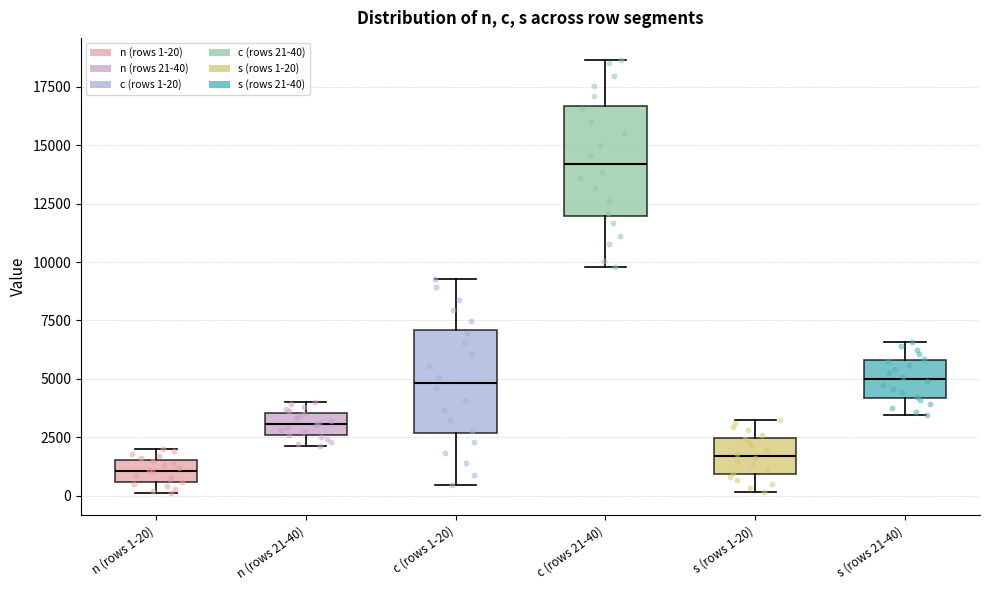

Which box has the highest median line?

c (rows 21-40)